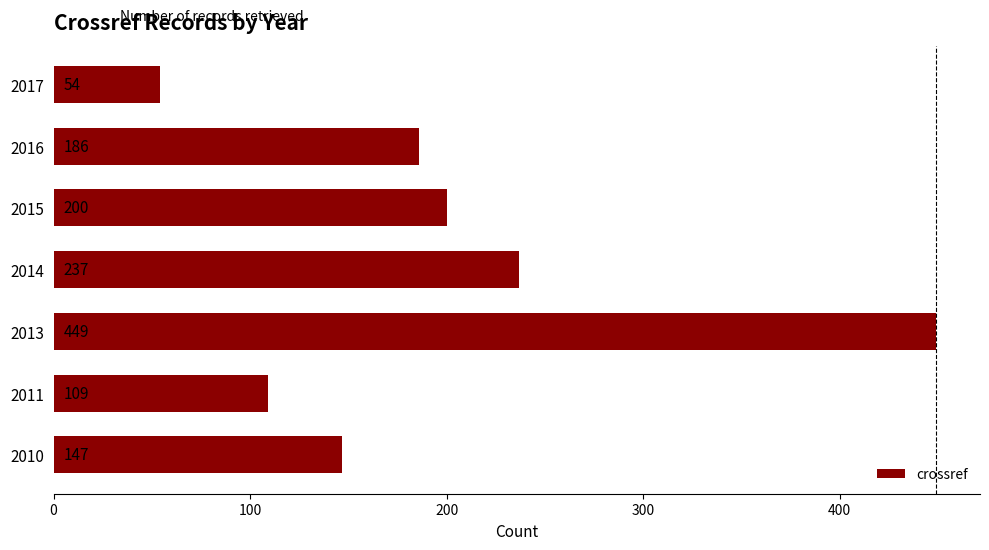

List the labels in order of value, smallest first.

2017, 2011, 2010, 2016, 2015, 2014, 2013